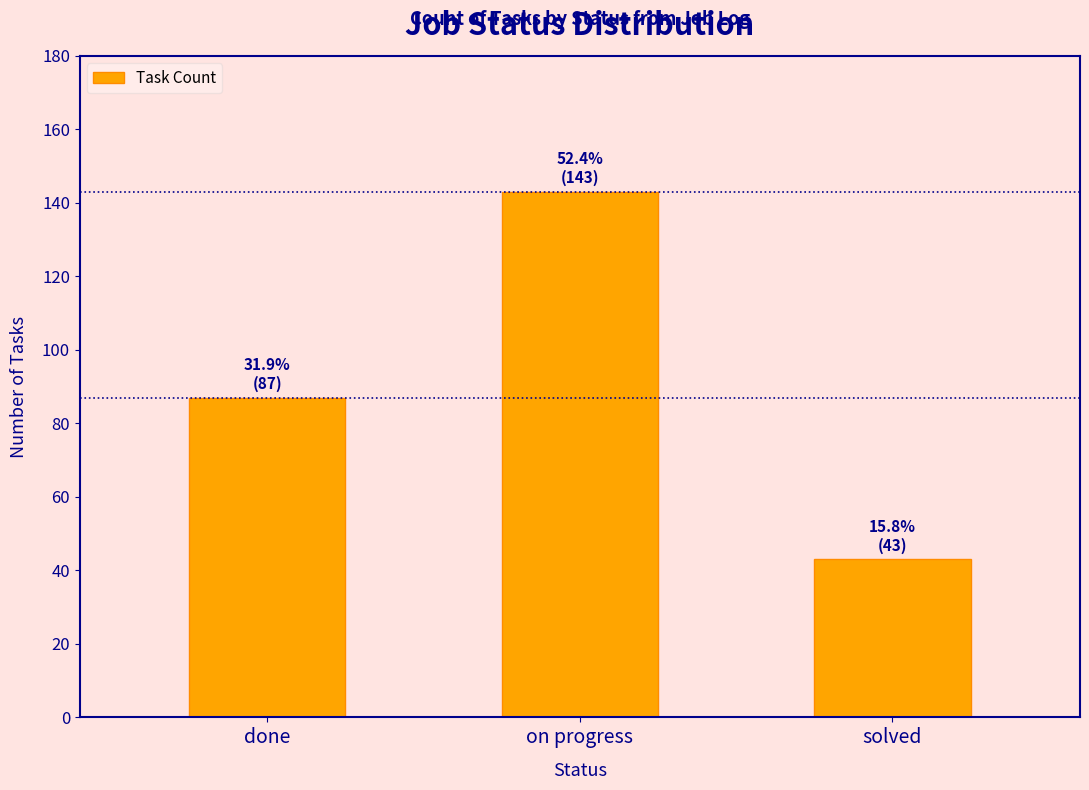

Are the bars horizontal?

No